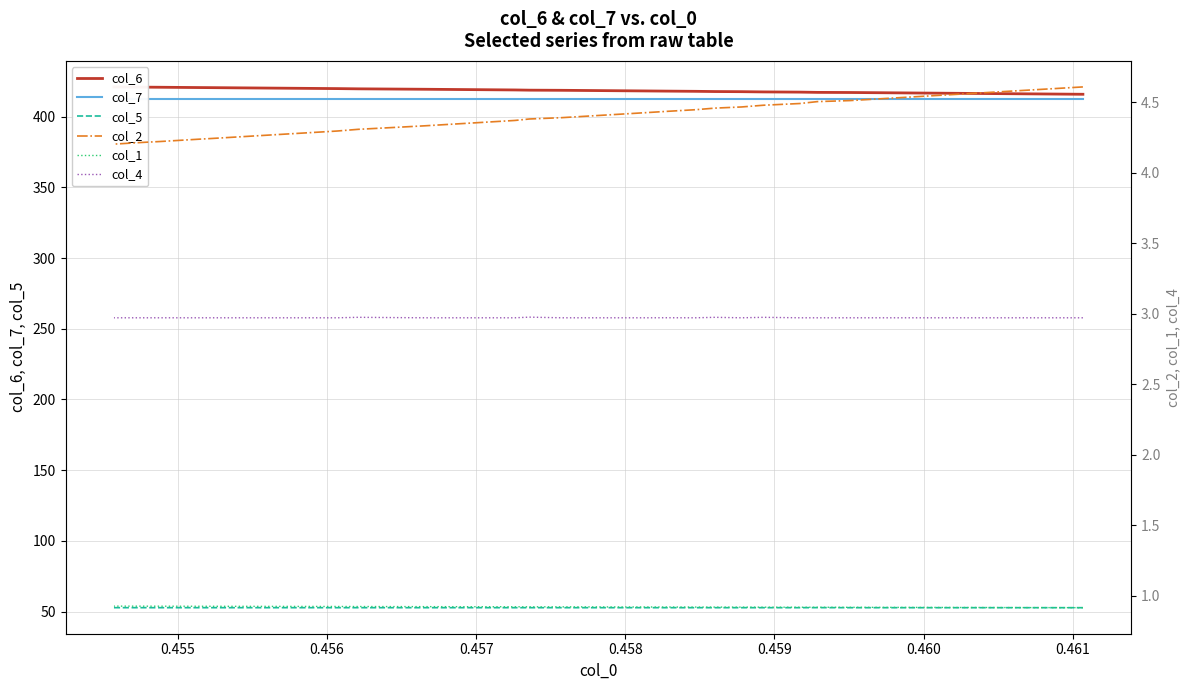

The value of col_2 at 13 is 6.6. True or false?

False